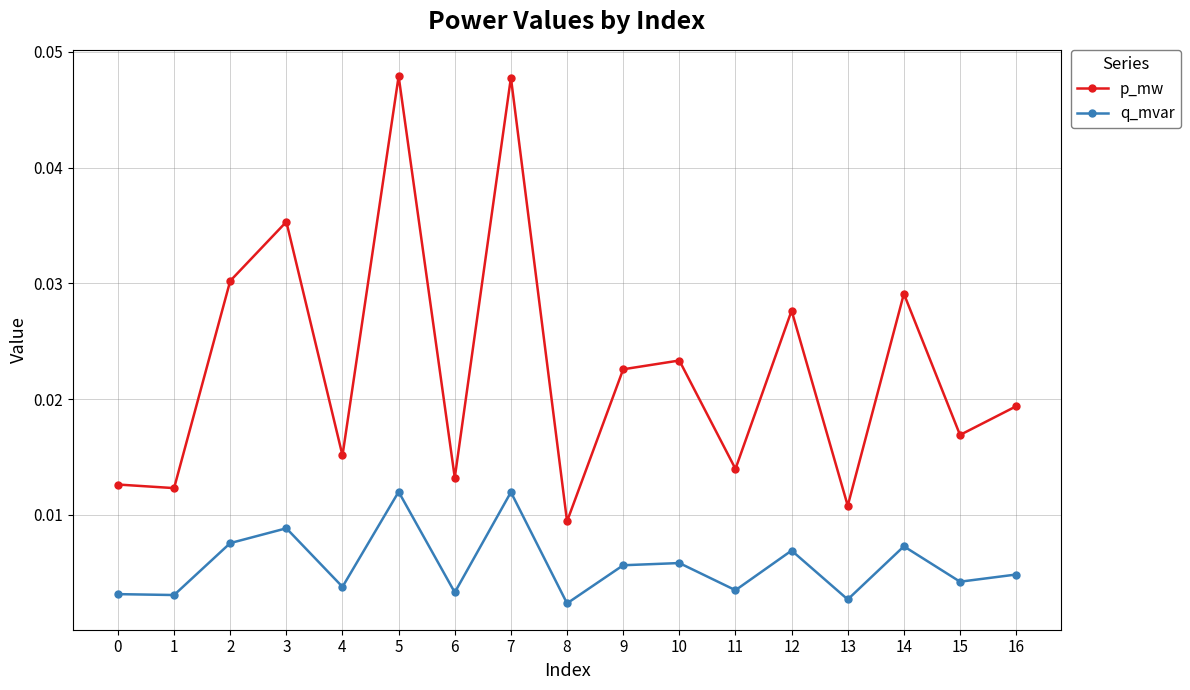

Is the value of q_mvar at 7 greater than the value of p_mw at 12?

No